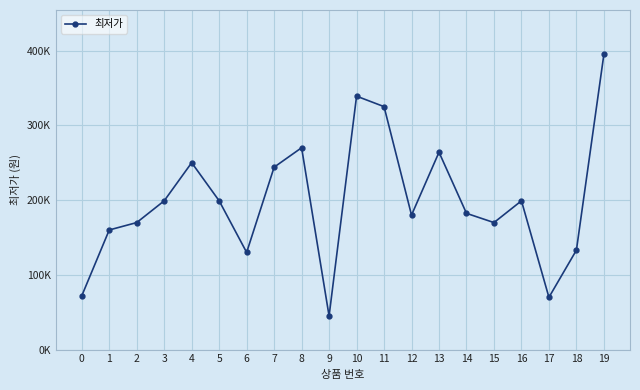

Where does the data first go above 199000?

4